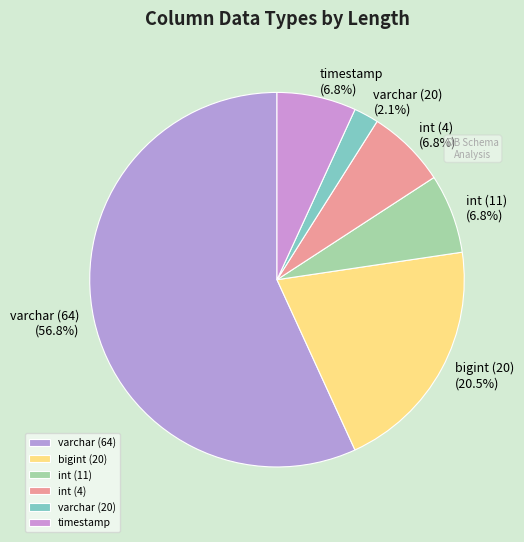

Does any single category account for the majority?

Yes